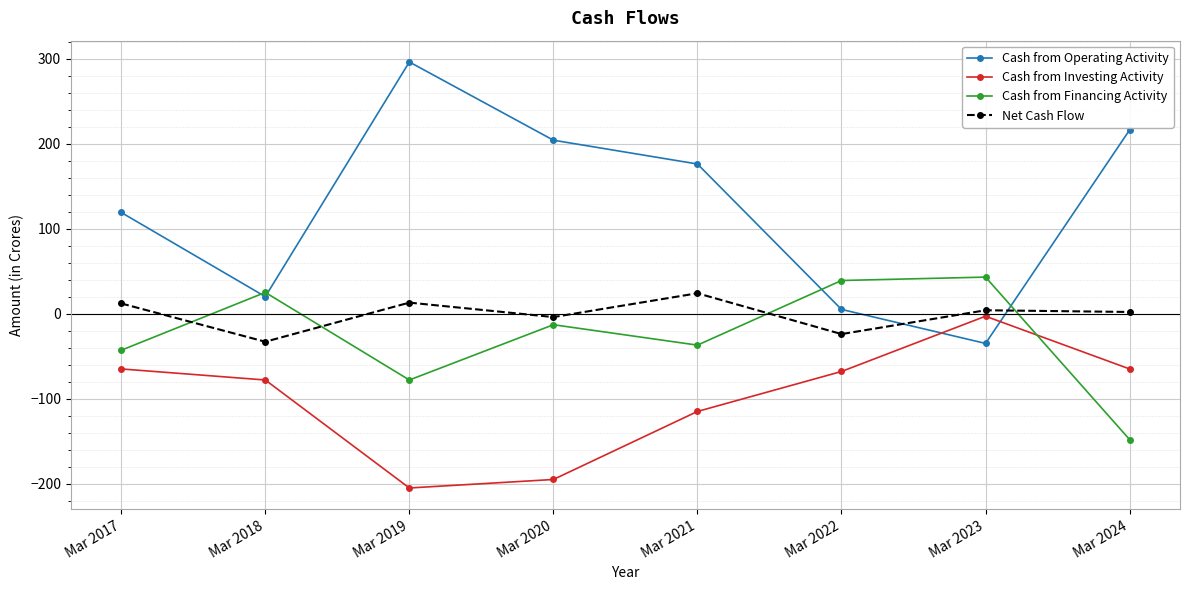

What value does the Cash from Financing Activity series have at Mar 2019?

-78